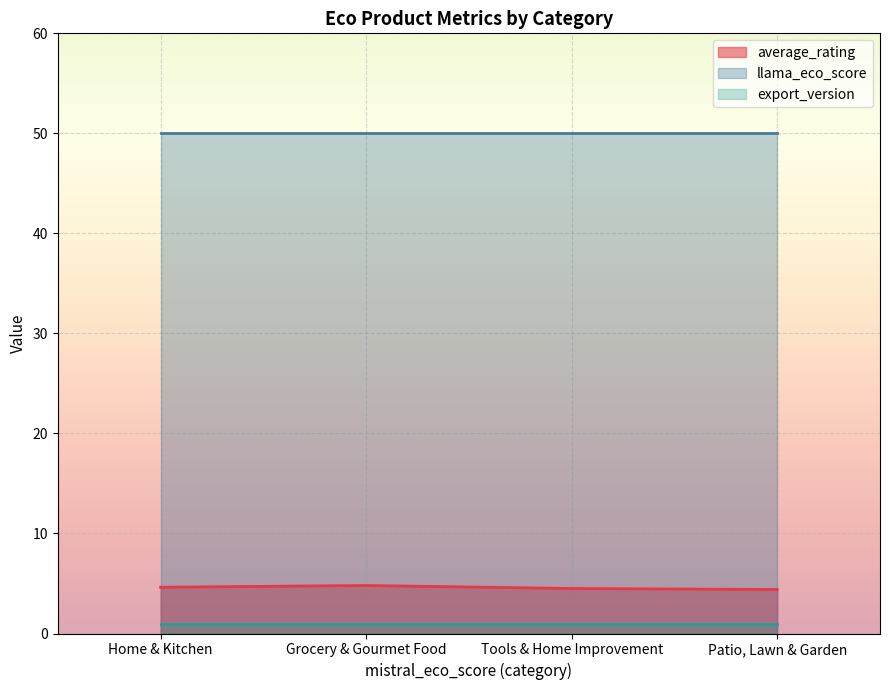

Rank the series by their maximum value, from highest to lowest.

llama_eco_score, average_rating, export_version